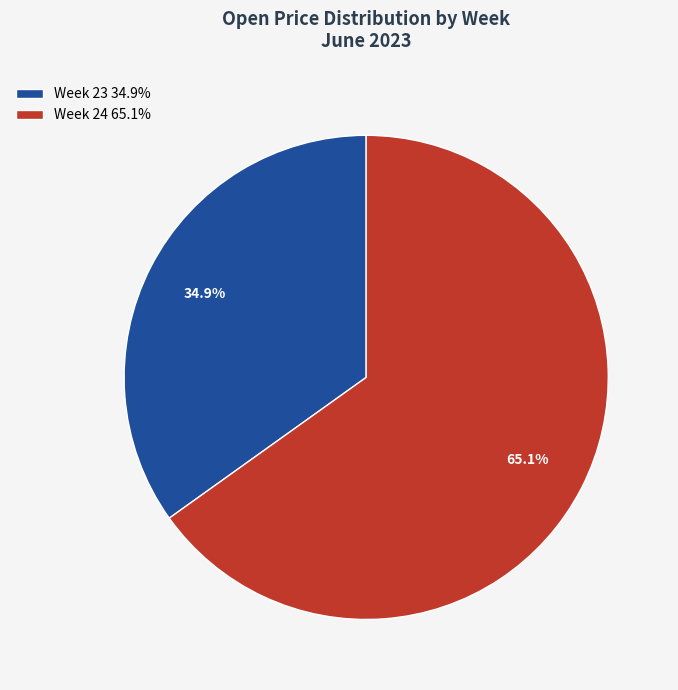

Combined, what portion of the pie is Week 24 65.1% and Week 23 34.9%?

100.0%